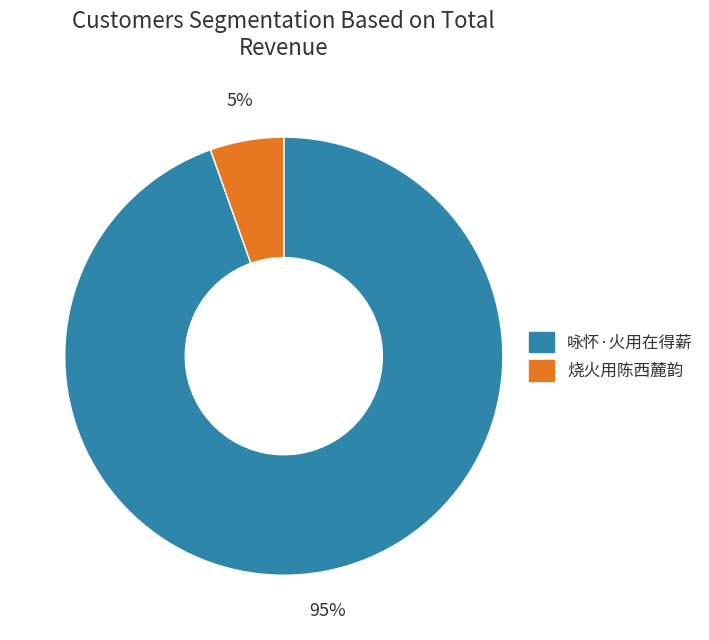

Is there any slice that represents more than half of the pie?

Yes